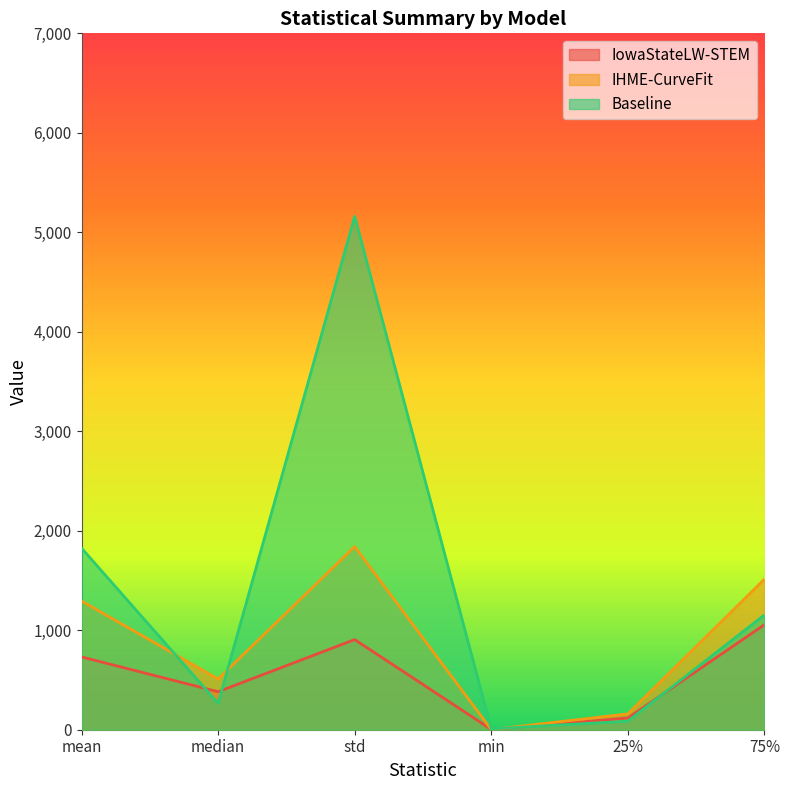

At how many categories does at least one series exceed 452?

4